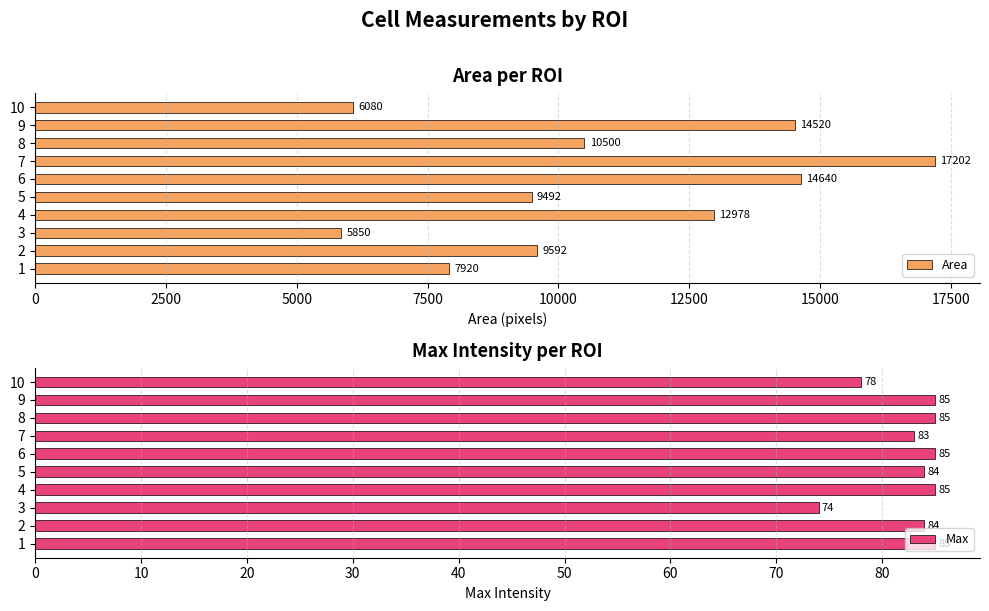

What is the greatest value displayed?

17202